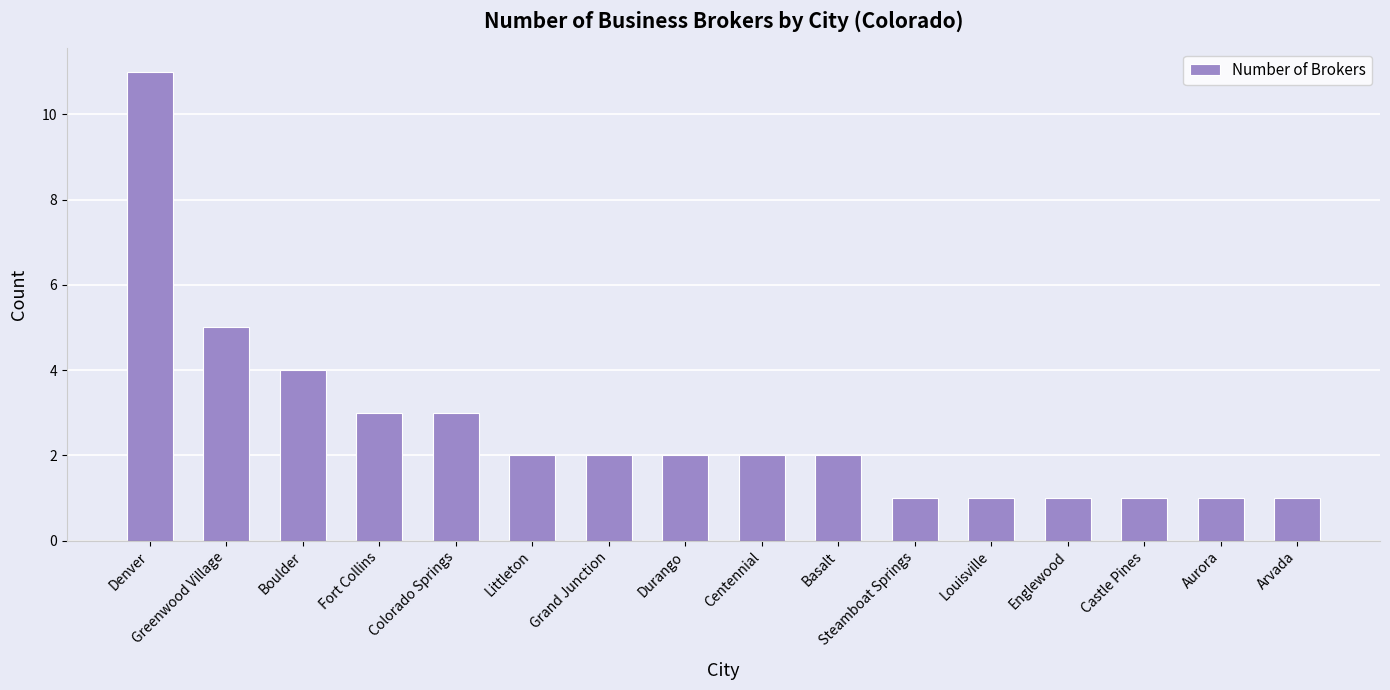

What is the smallest value displayed?

1